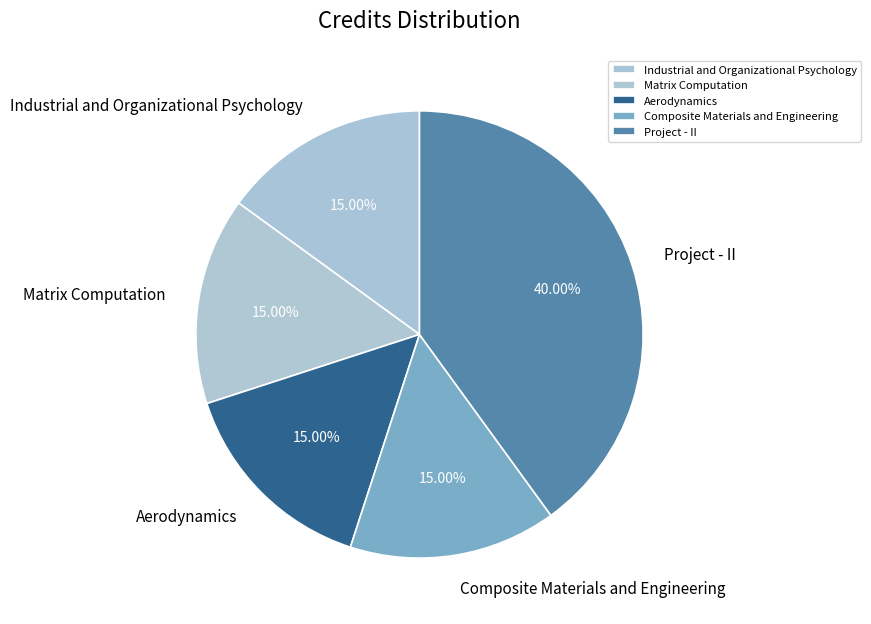

What is the ratio of the value at Aerodynamics to the value at Project - II?

0.4